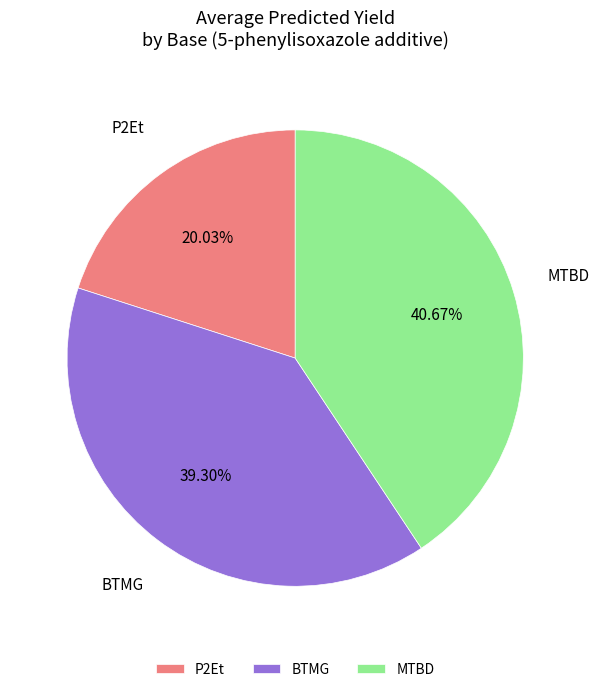

Does any single category account for the majority?

No